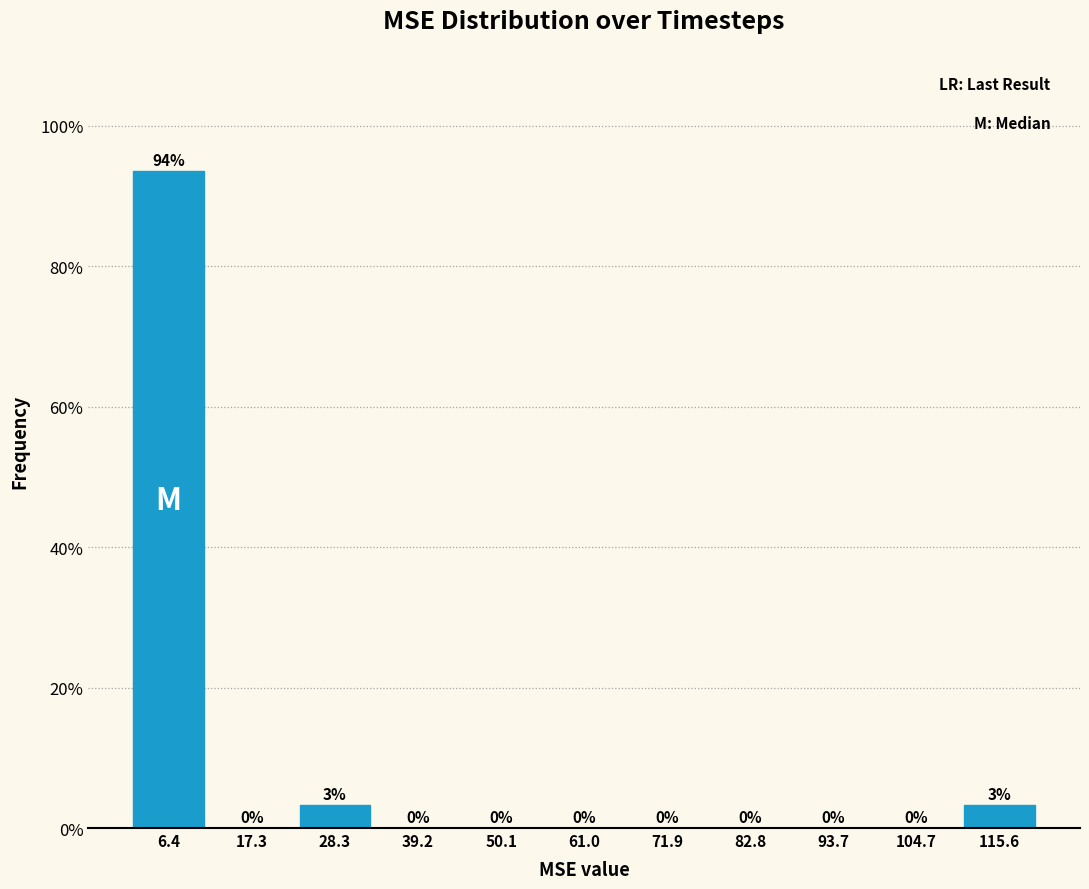

Over which range of the x-axis is the bar tallest?

0 to 12